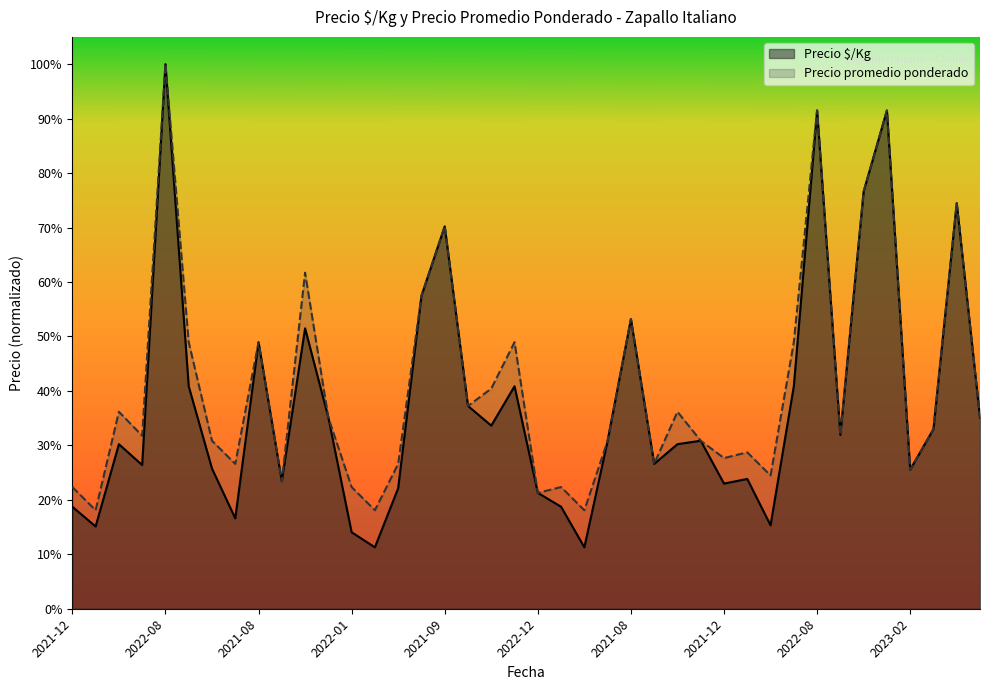

What is the total value across all series at 2022-03?

0.6